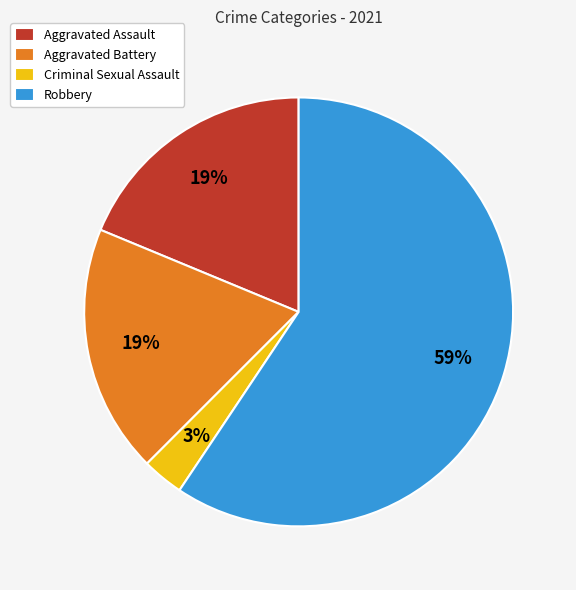

To the nearest percent, what is the difference between the Criminal Sexual Assault and Aggravated Battery slice percentages?

16%